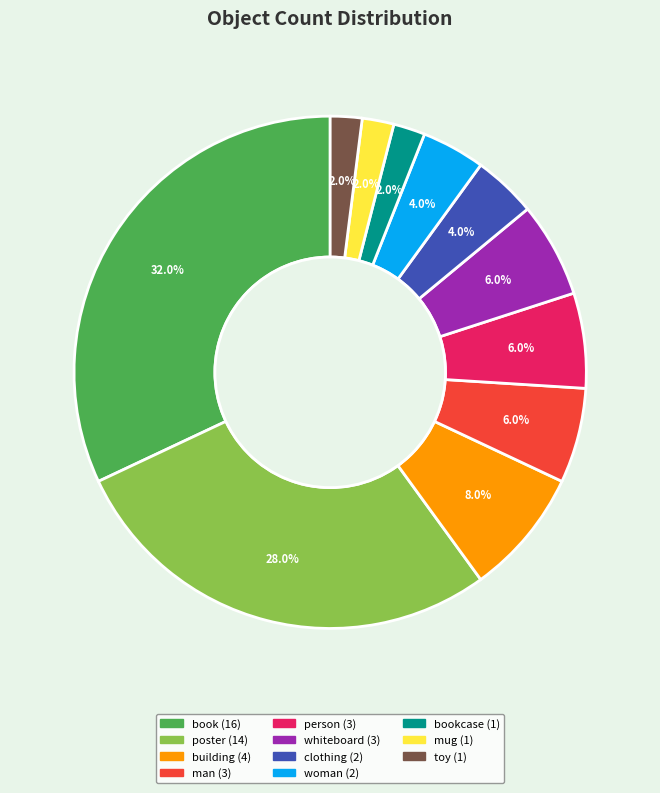

Does any single category account for the majority?

No